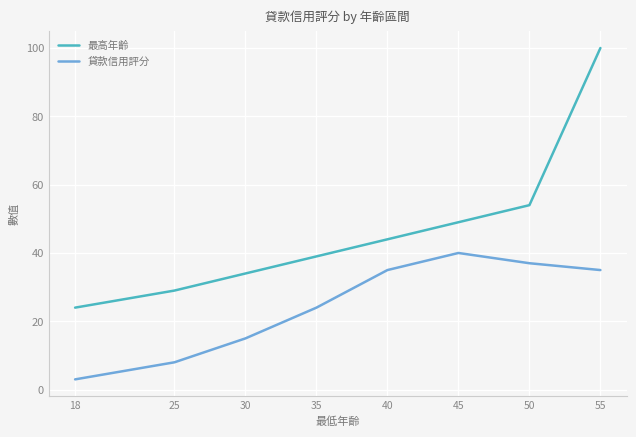

Where is 貸款信用評分 nearest to the value 21?

35